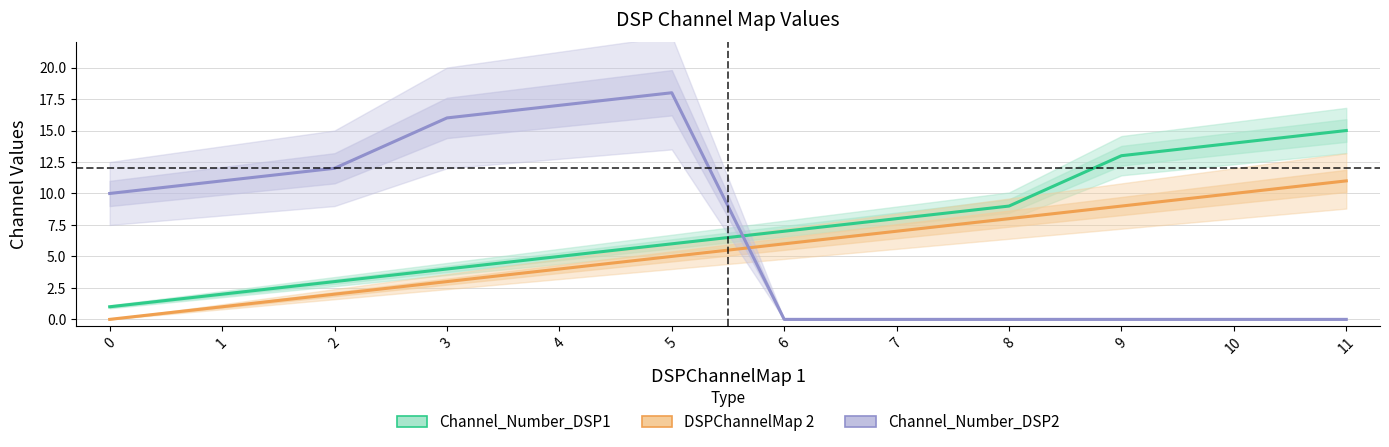

Reading left to right, transcribe all the data shown in this chart.

Channel_Number_DSP1: 1	2	3	4	5	6	7	8	9	13	14	15
DSPChannelMap 2: 0	1	2	3	4	5	6	7	8	9	10	11
Channel_Number_DSP2: 10	11	12	16	17	18	0	0	0	0	0	0